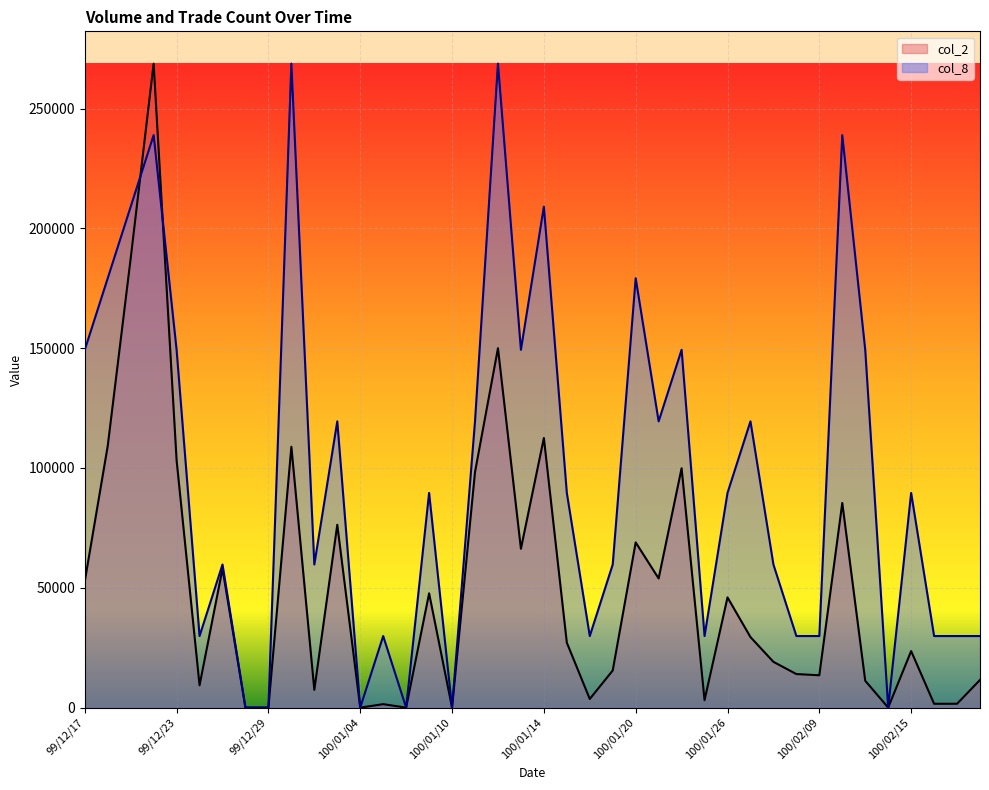

What is the highest value of the col_8 series?

268770.0